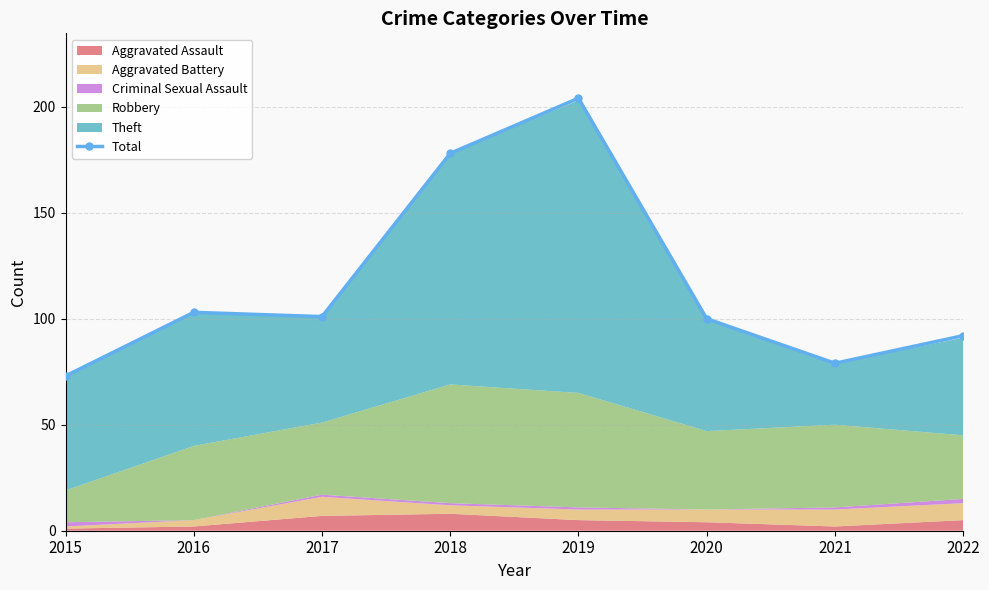

At which category does the data reach its first local valley?

2017